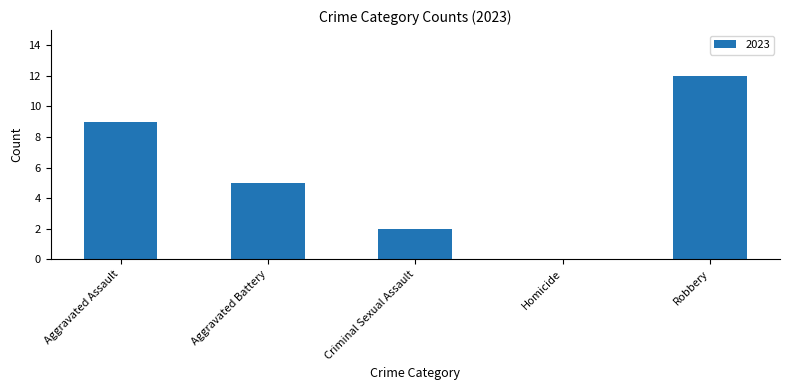

Is it true that the value at Robbery is 12?

True